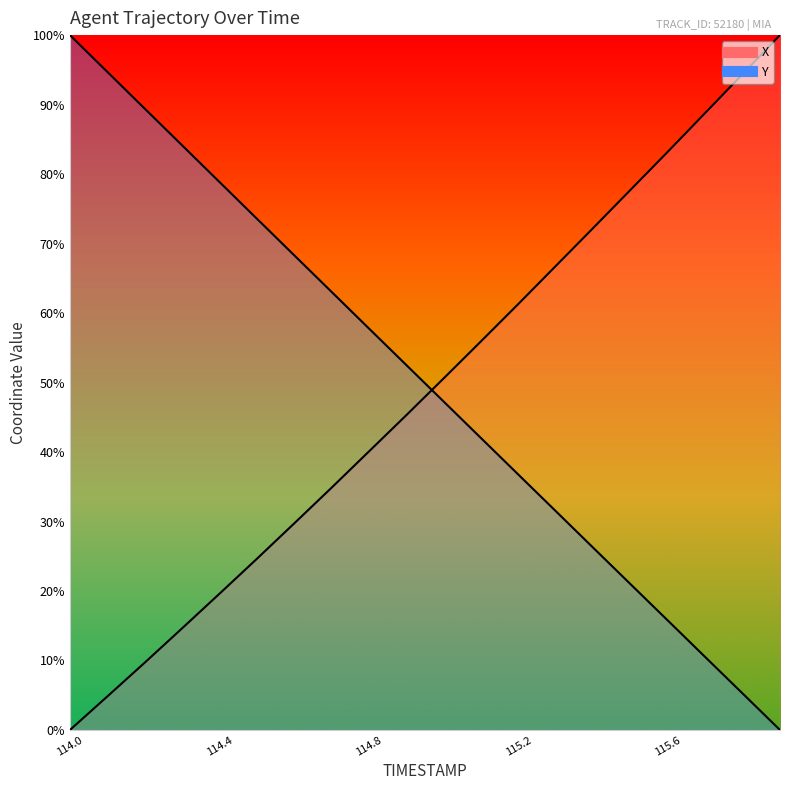

The value of X at 115.2 is 102.6. True or false?

False